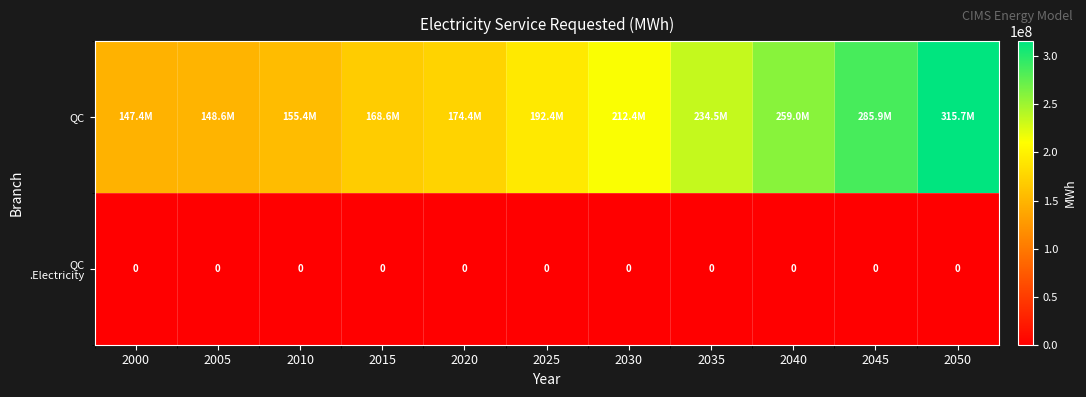

The QC .Electricity series shows 0.0 at 2035. True or false?

True